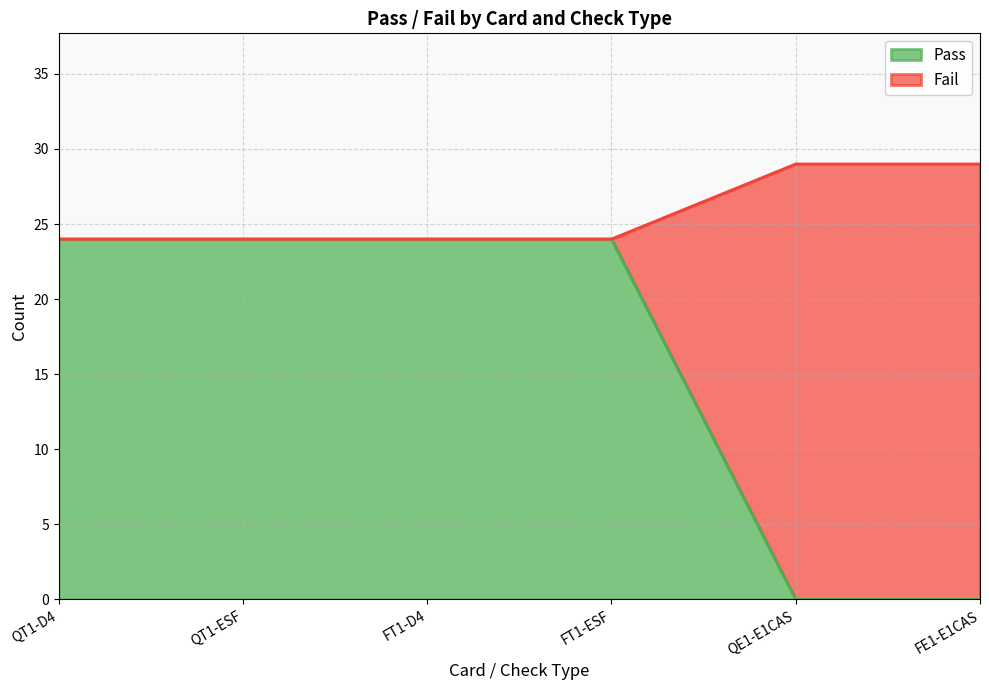

Is it true that Pass equals 24 at QT1-D4?

True